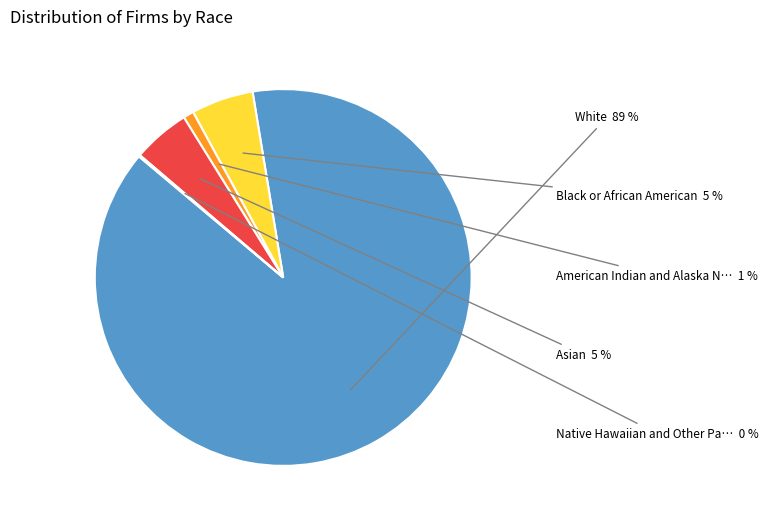

Does any single category account for the majority?

Yes